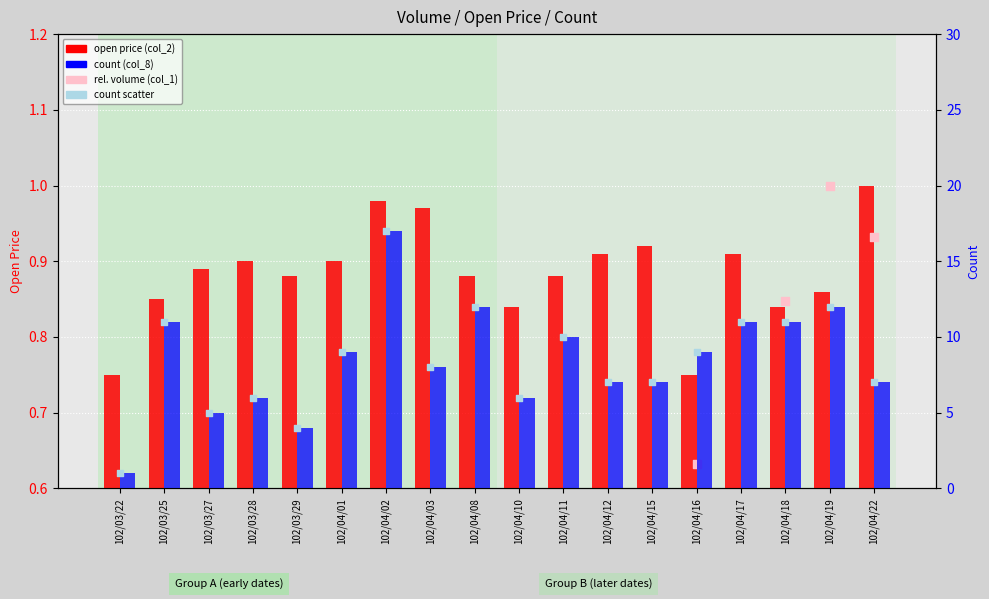

Which series contains the highest Y value?

count (col_8)